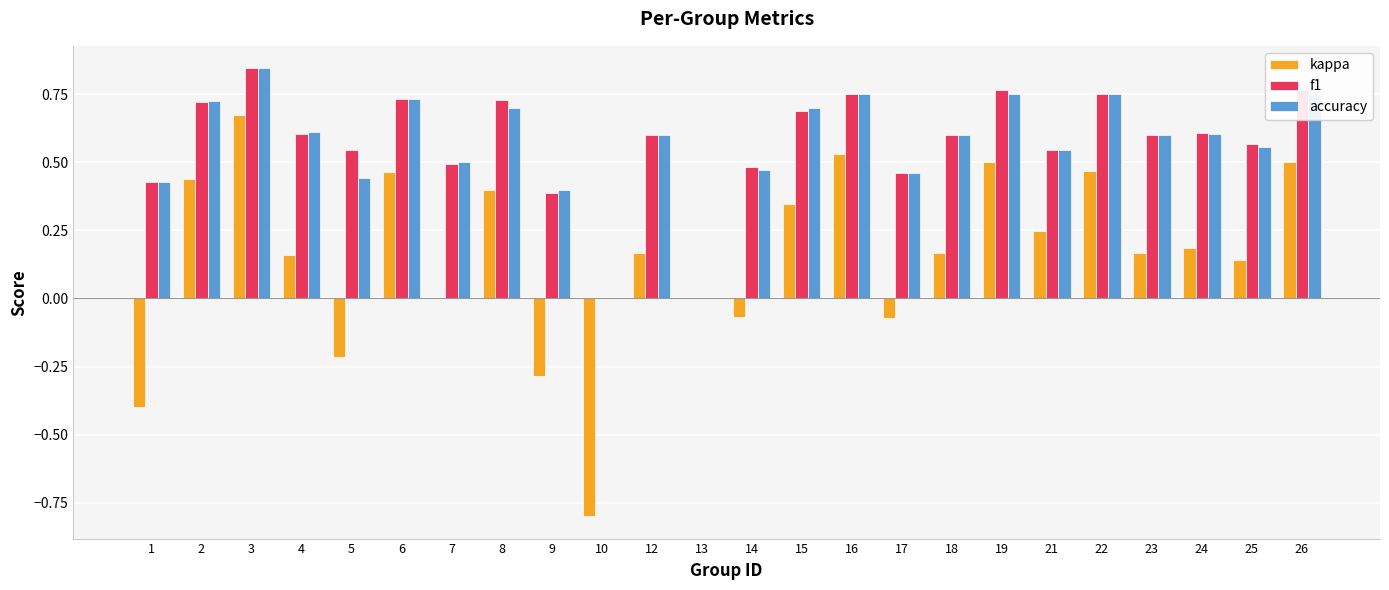

Count the number of categories in the chart.

24